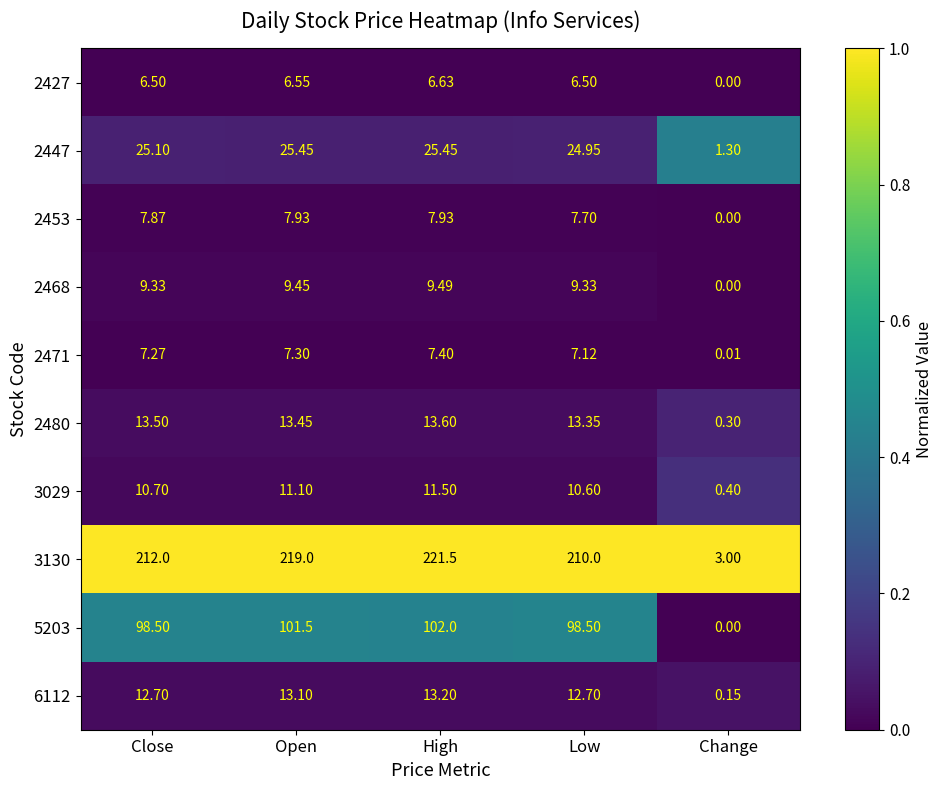

Rank the series by their maximum value, from highest to lowest.

3130, 5203, 2447, 2480, 6112, 3029, 2468, 2453, 2471, 2427